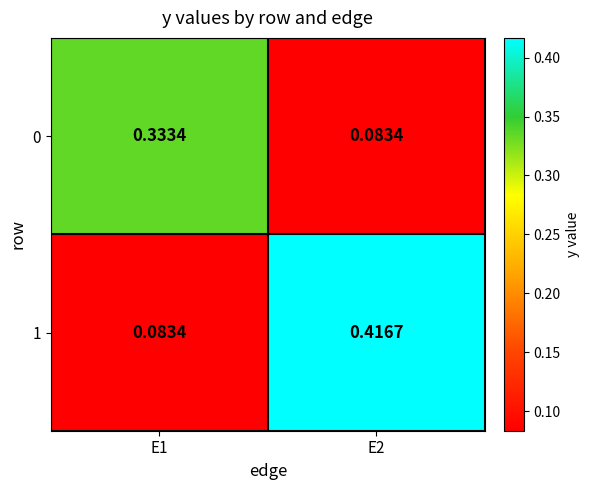

Is the value of 0 at E1 greater than the value of 1 at E2?

No